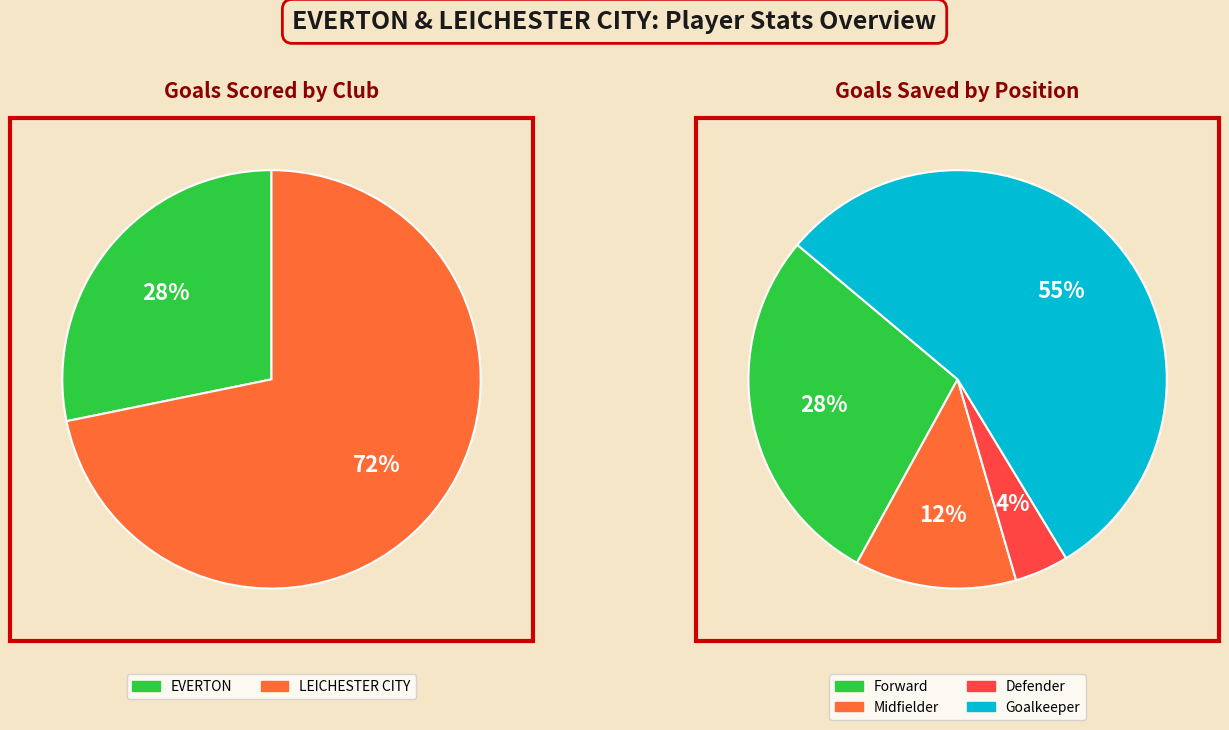

What is the largest slice in the pie chart?

LEICHESTER CITY